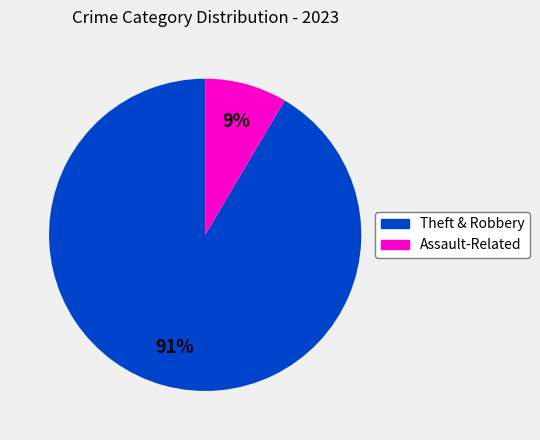

Is there any slice that represents more than half of the pie?

Yes